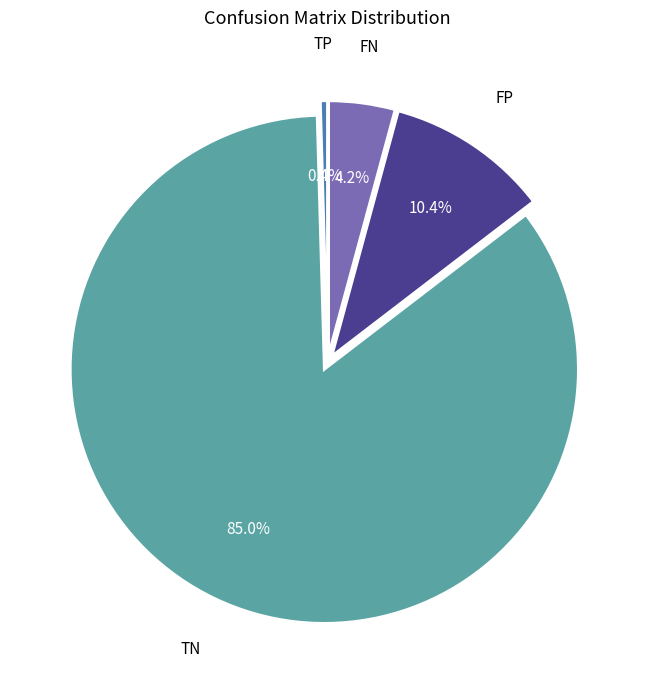

Does any single category account for the majority?

Yes